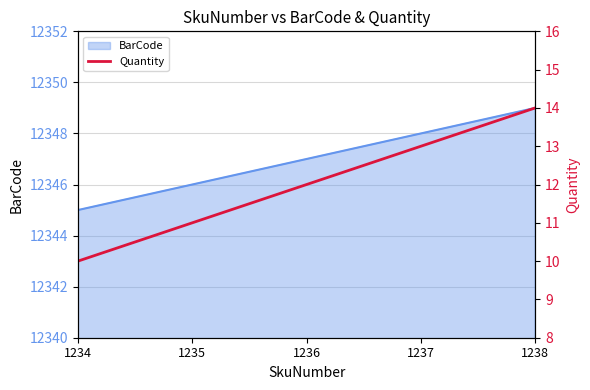

Which category has the highest value across all series?

1238